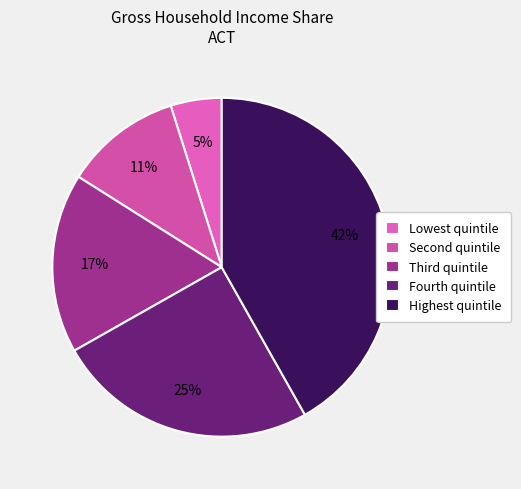

To the nearest percent, what is the combined percentage of Highest quintile and Lowest quintile?

47%